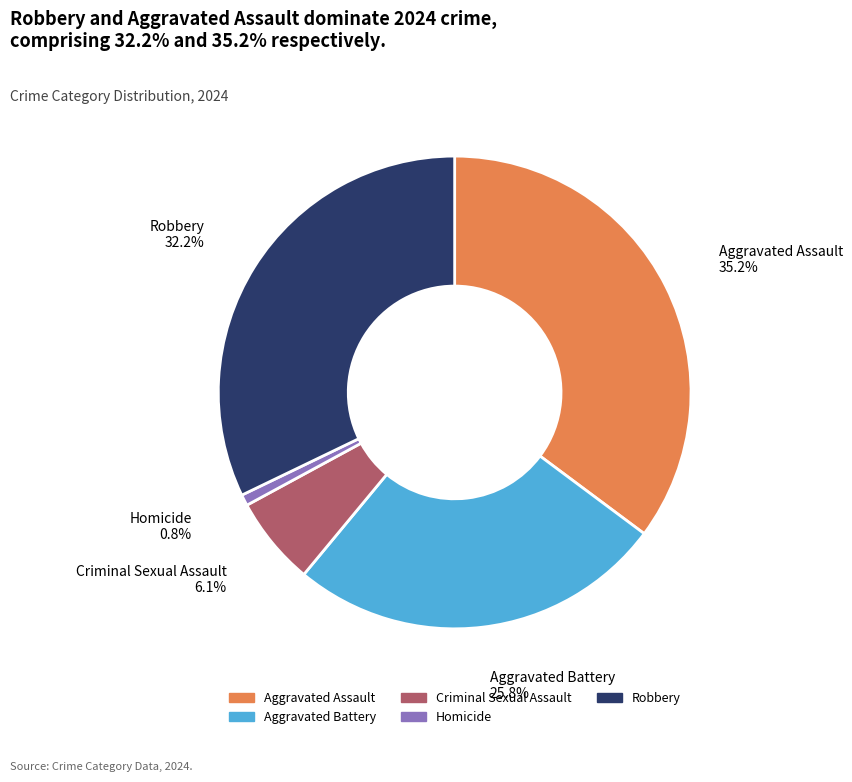

The Criminal Sexual Assault slice represents 6% of the pie. True or false?

True